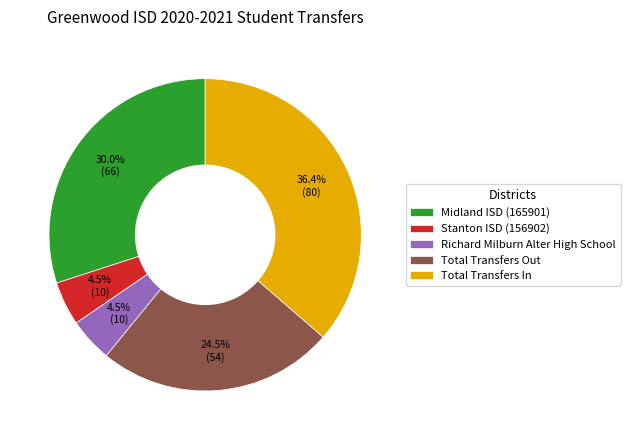

What is the total percentage of Total Transfers In and Stanton ISD (156902)?

40.9%